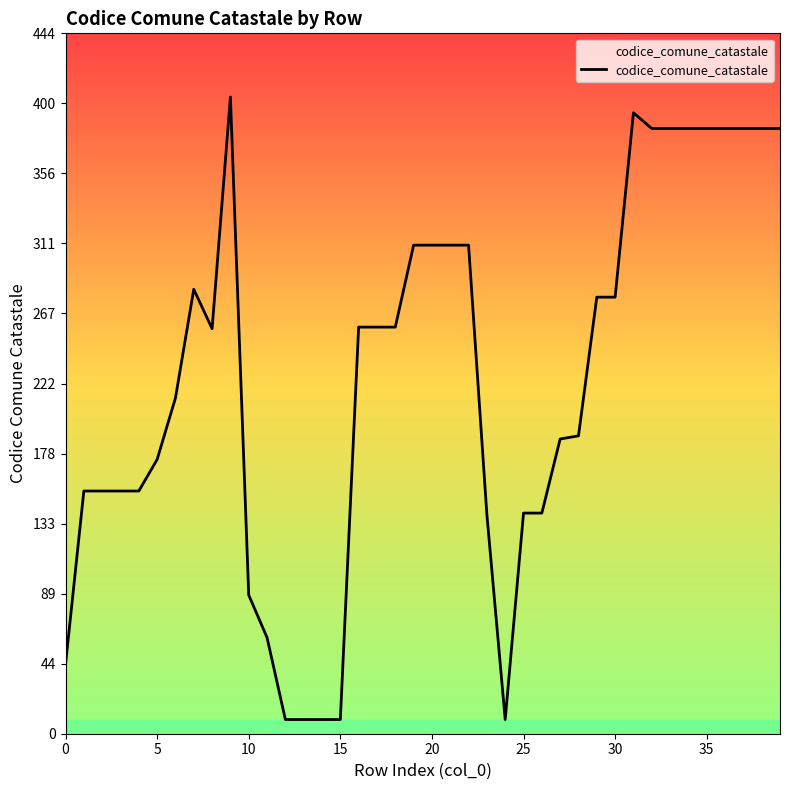

True or false: the data has more than 1 interior local peaks.

True